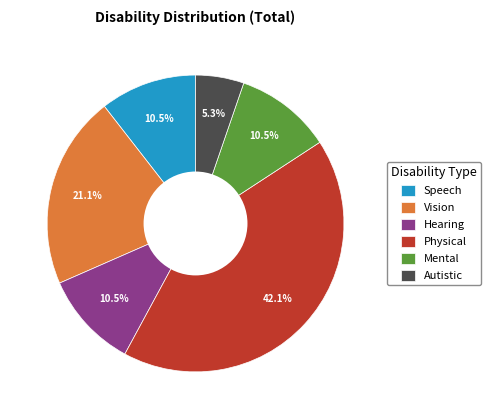

To the nearest percent, what is the combined percentage of Speech and Vision?

32%